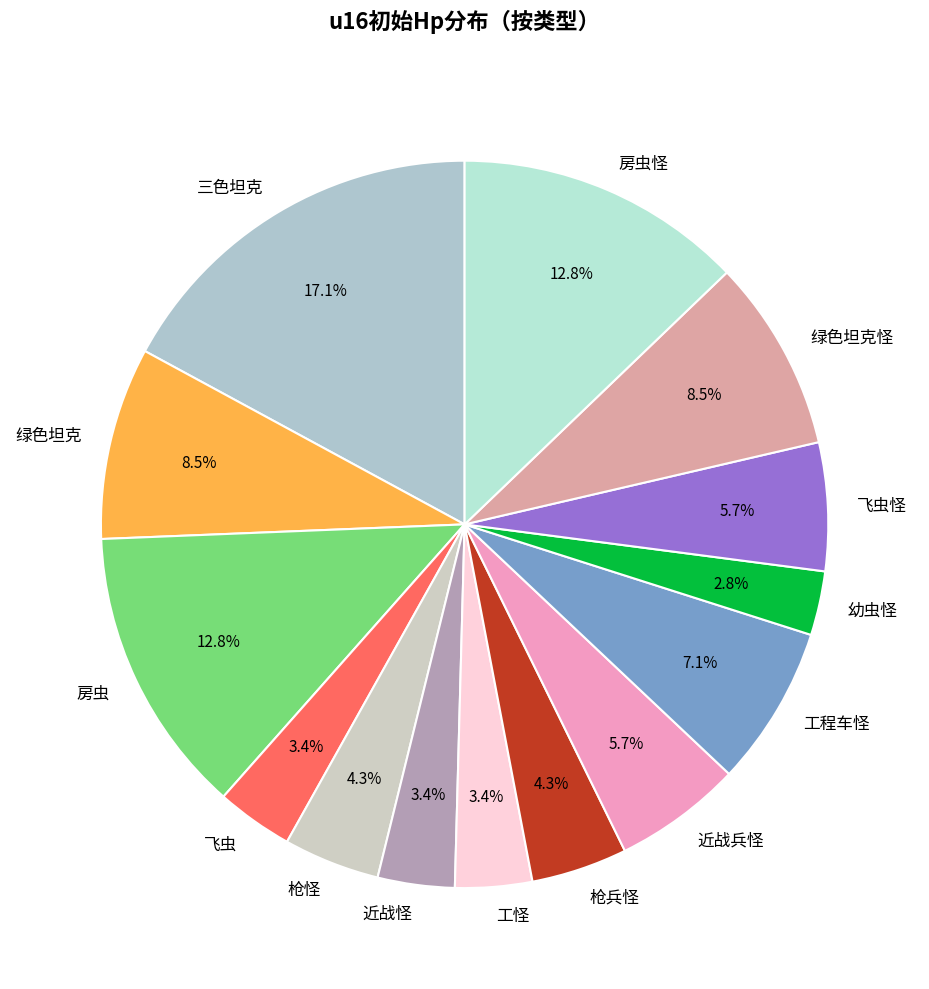

To the nearest percent, what portion does 飞虫怪 represent?

6%